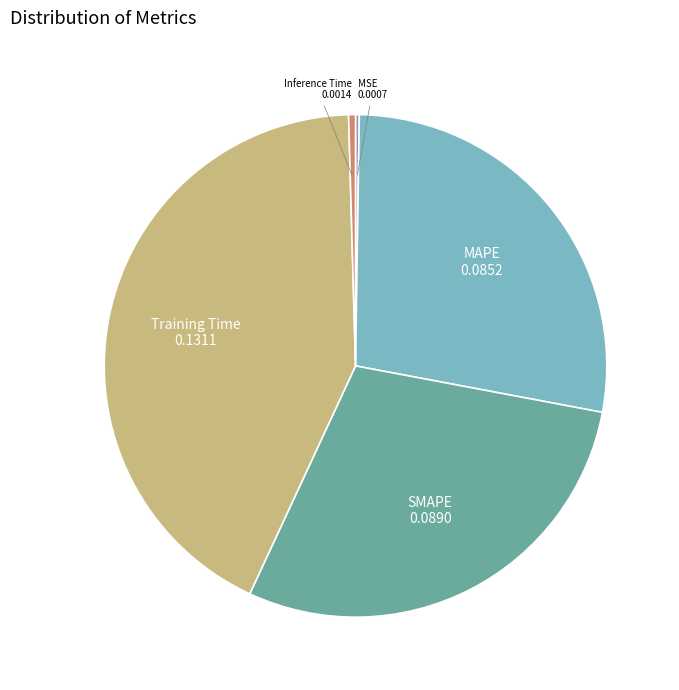

Does any single category account for the majority?

No